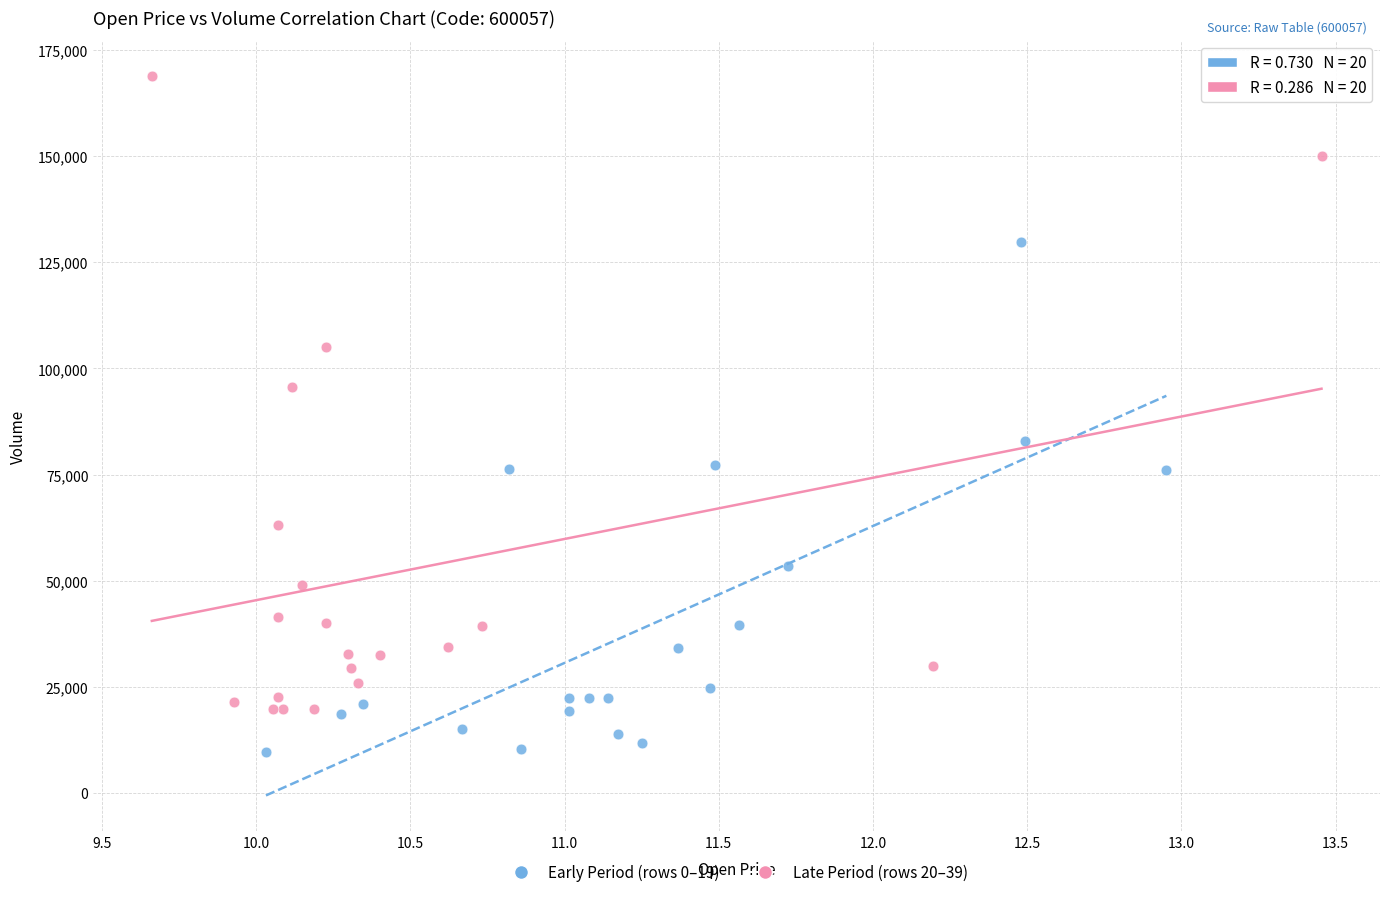

Which series contains the highest Y value?

Late Period (rows 20–39)